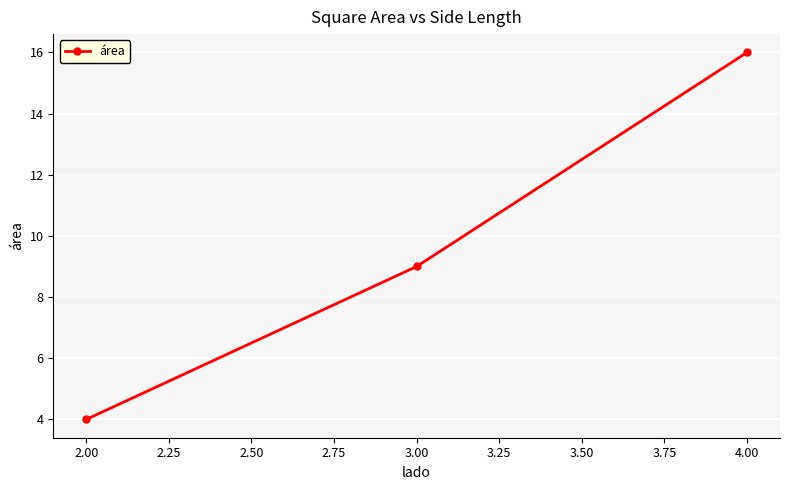

Between 4.00 and 2.00, which is larger?

4.00